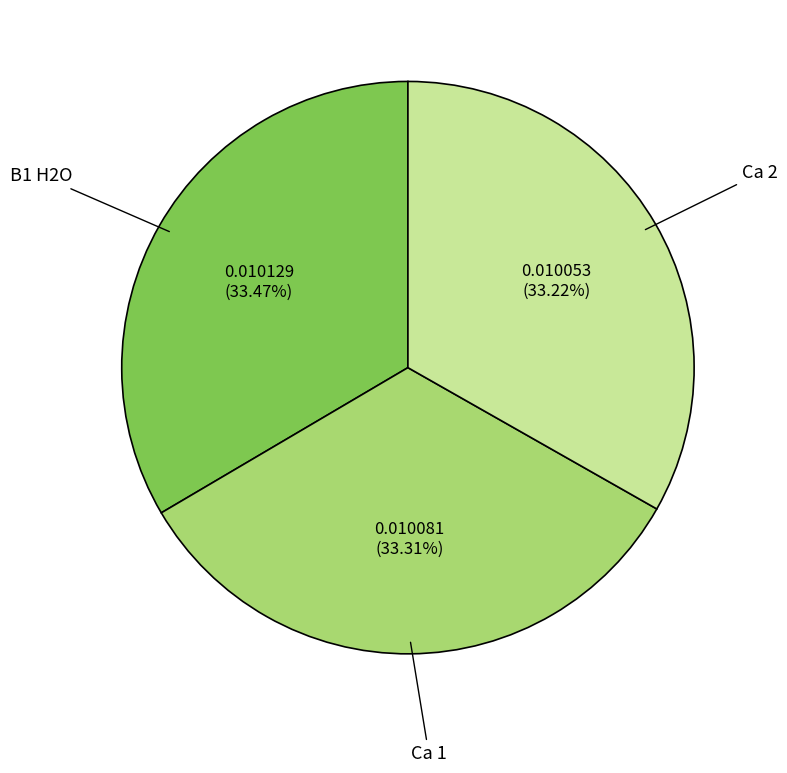

To the nearest percent, what portion does Ca 2 represent?

33%